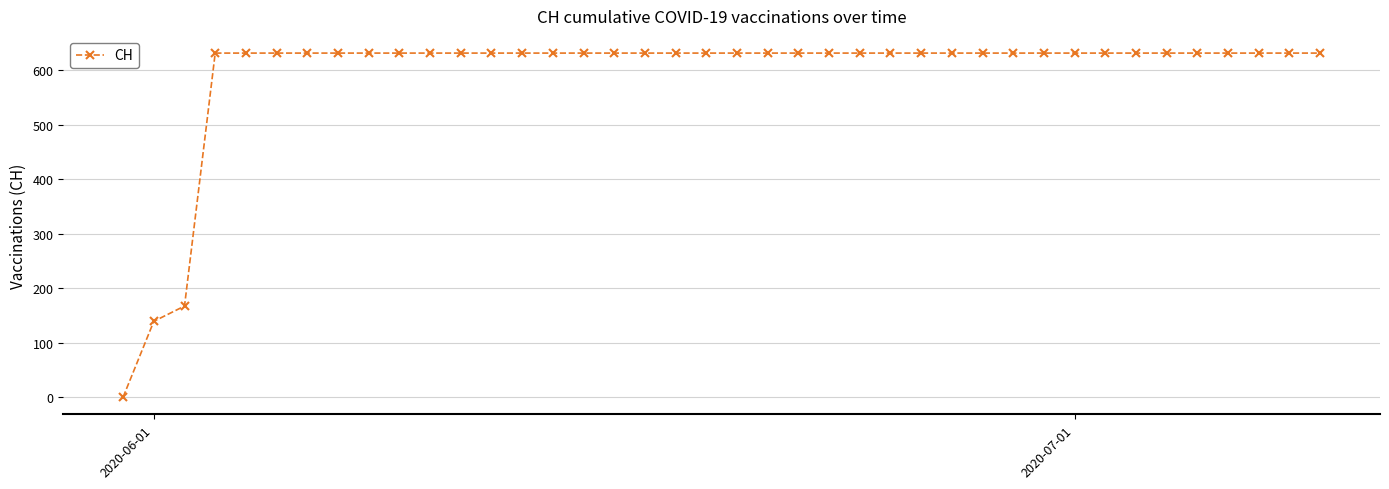

What is the value of the 10th point from the left?

631